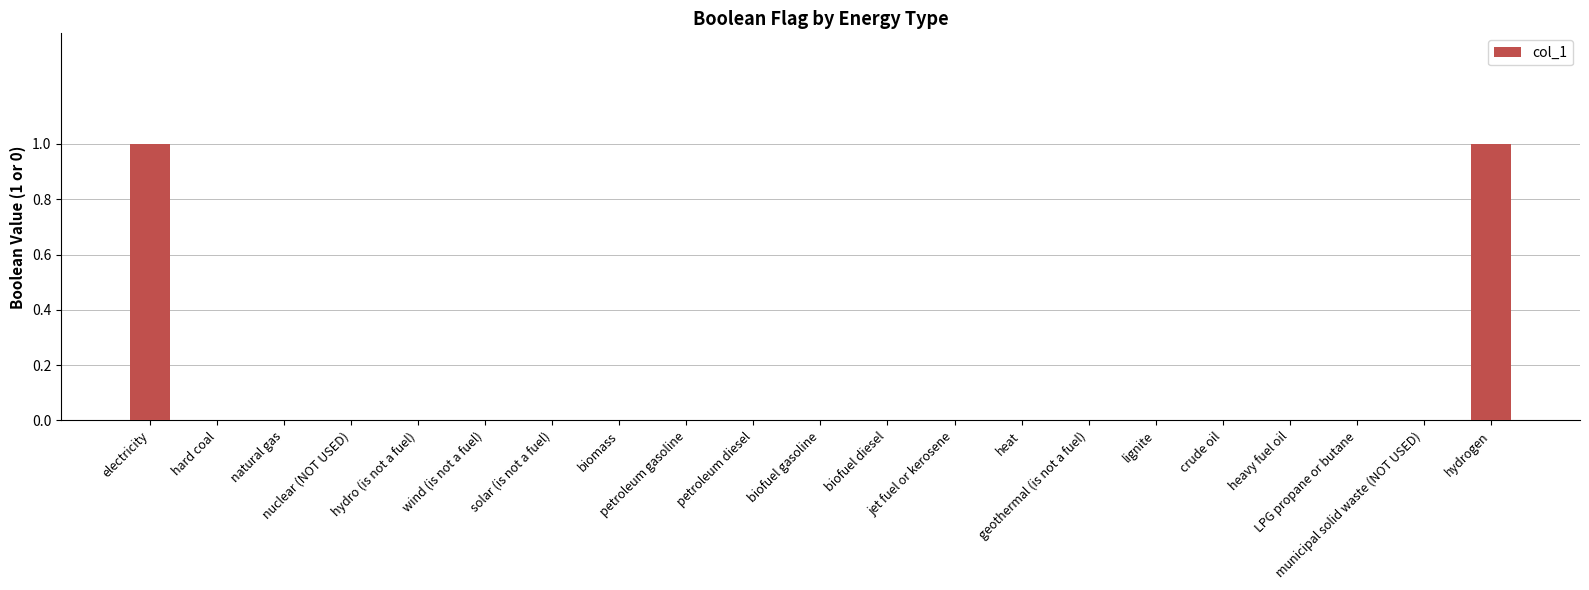

Count the number of categories in the chart.

21